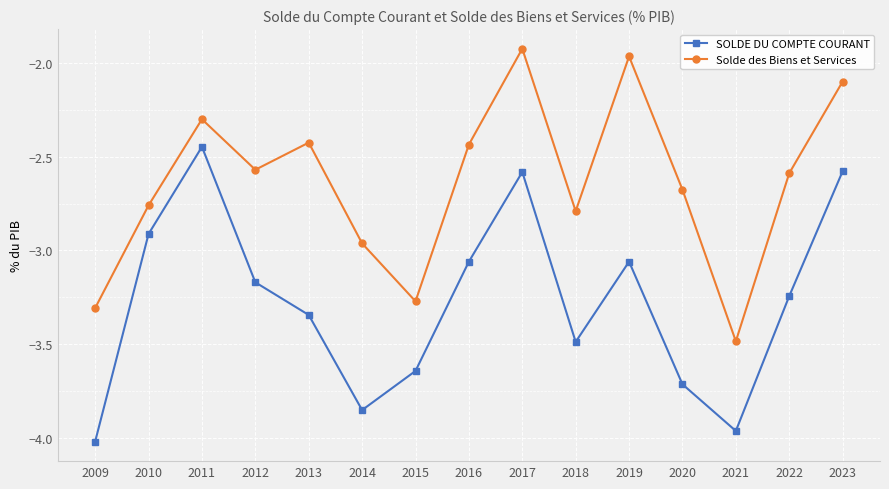

At how many categories does at least one series exceed -2?

2